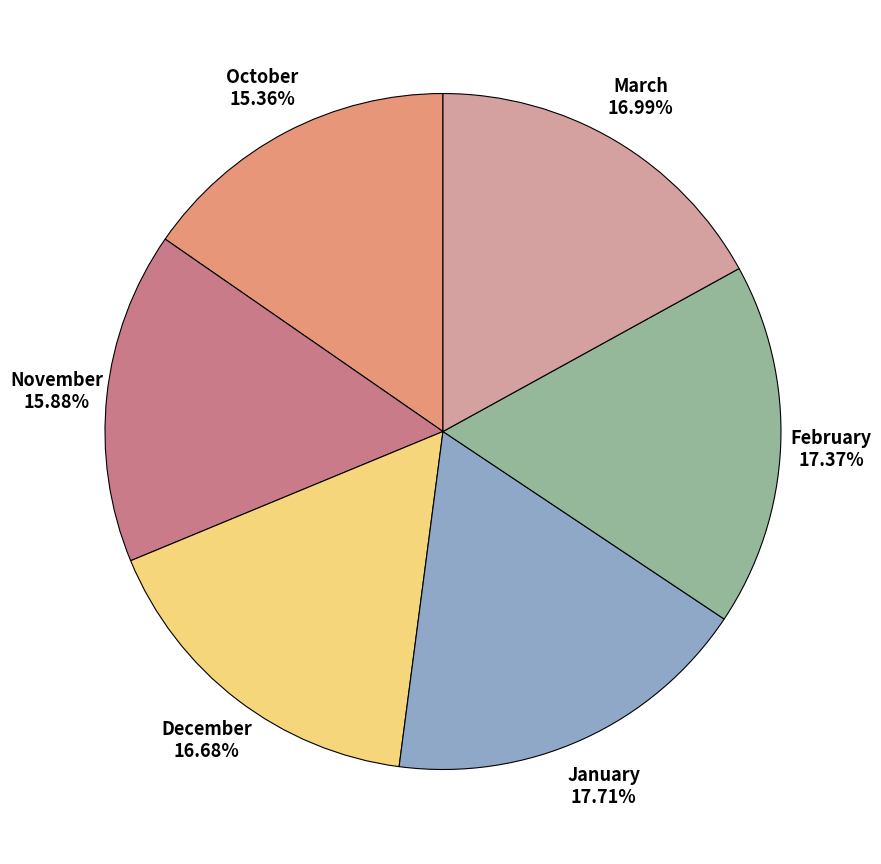

To the nearest percent, what portion does January represent?

18%